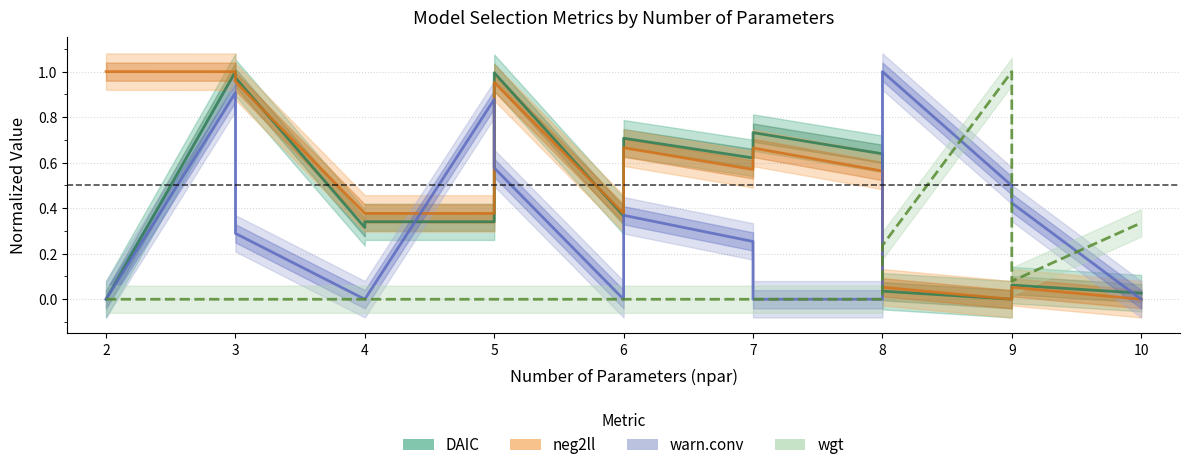

At which category is the sum across all series the highest?

3